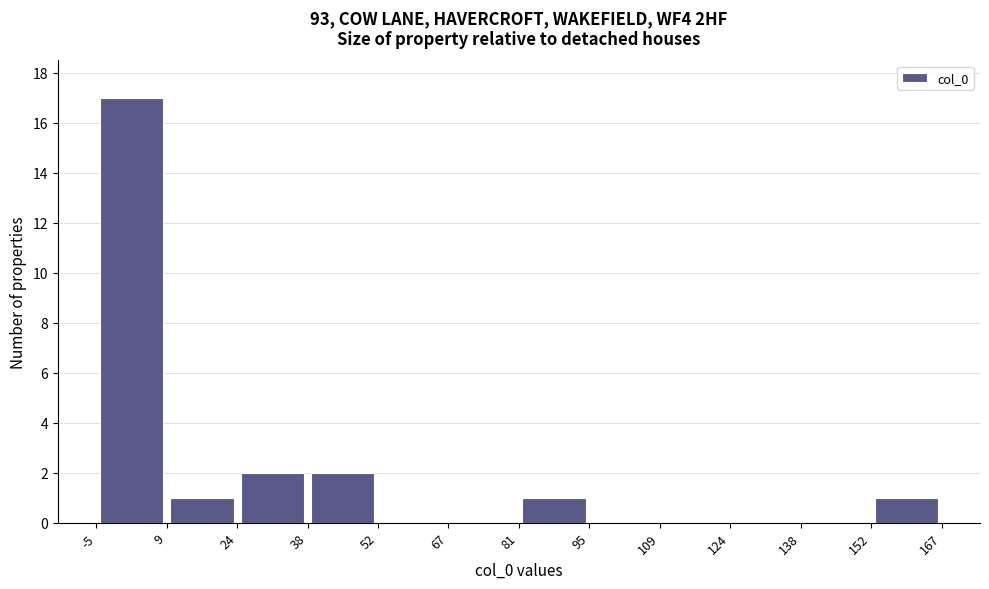

How tall is the bar that spans 152 to 167 on the x-axis? The values are not printed on the chart, so give them approximately, as read against the axis.

1